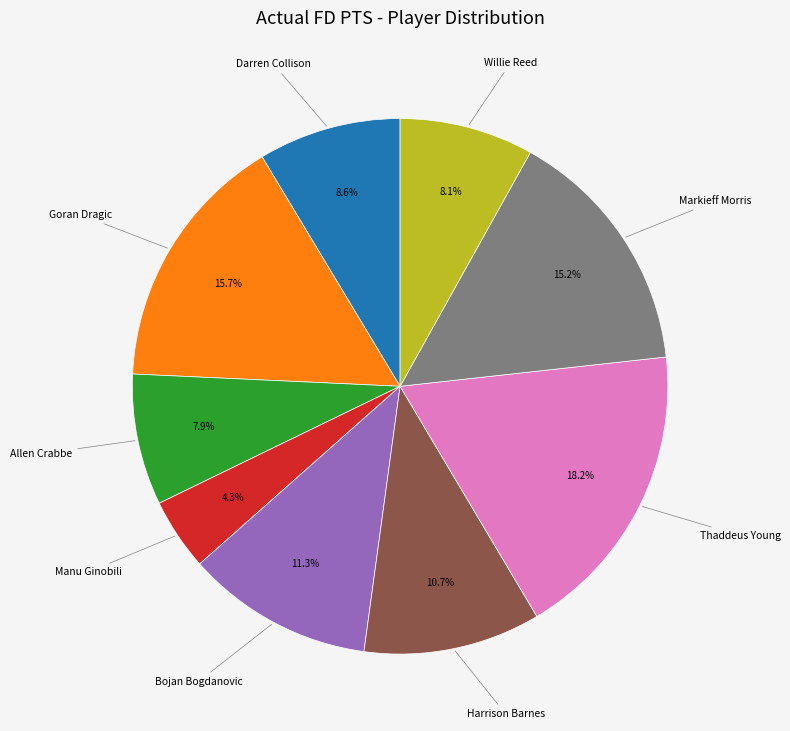

How many segments does this pie chart have?

9